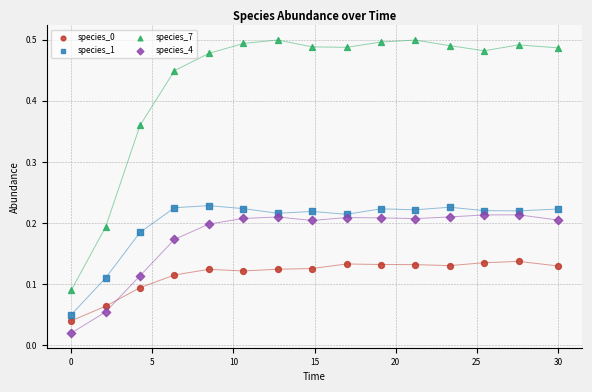

Which series contains the highest Y value?

species_7